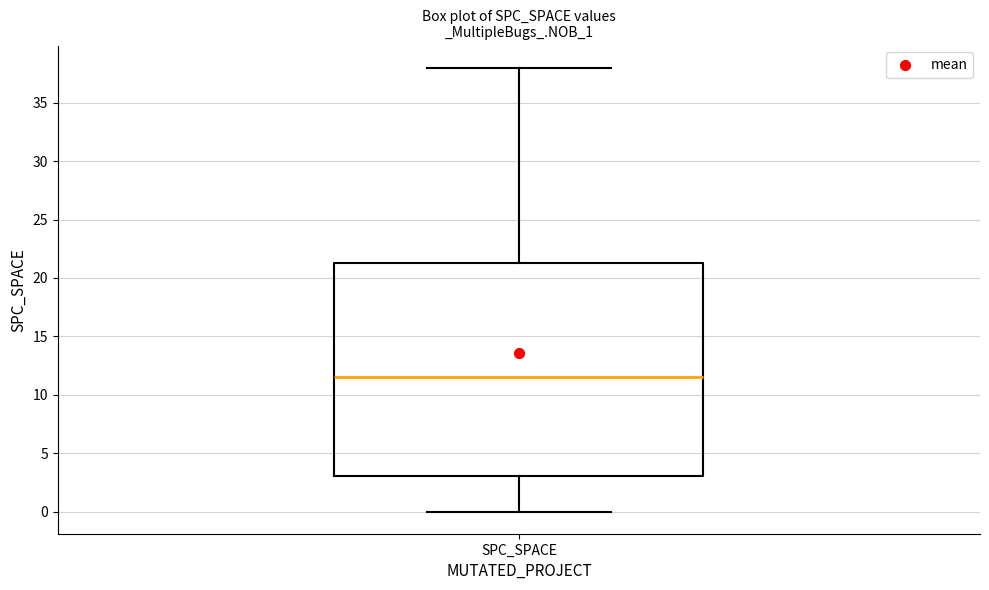

Read this box plot against the y-axis: the position of the median line, the range covered by the box, and the ends of both whiskers. The values are not printed on the chart, so give them approximately, as read against the axis.

median 11.5, box 3.0 to 21.5, whiskers 0.0 to 38.0